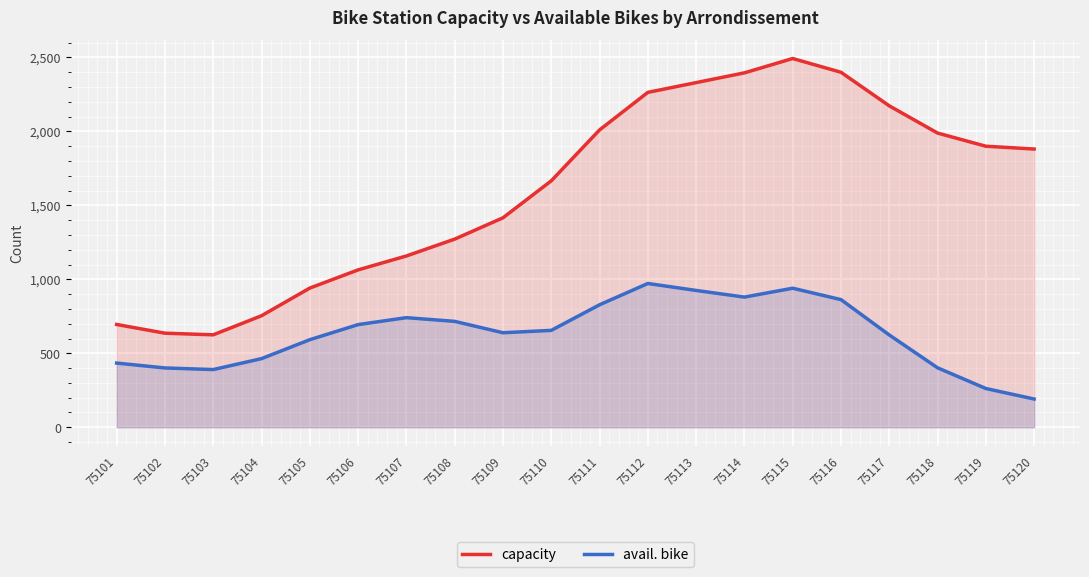

List the series in order of their peak value, lowest first.

avail. bike, capacity